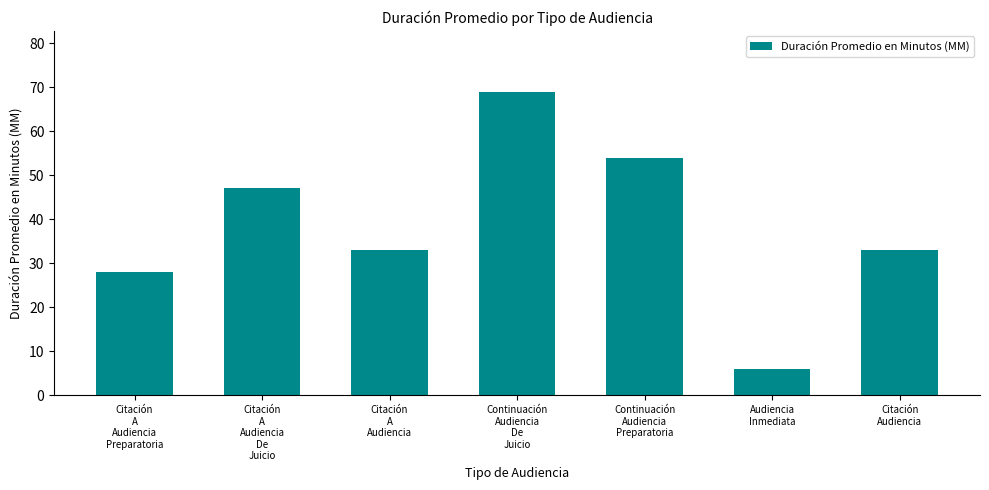

What is the value of the 6th bar from the left?

6